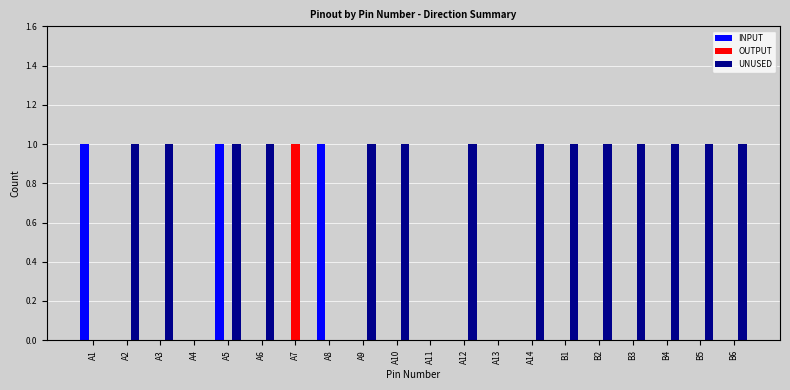

Reading left to right, extract all data points from this chart.

INPUT: A1=1	A2=0	A3=0	A4=0	A5=1	A6=0	A7=0	A8=1	A9=0	A10=0	A11=0	A12=0	A13=0	A14=0	B1=0	B2=0	B3=0	B4=0	B5=0	B6=0
OUTPUT: A1=0	A2=0	A3=0	A4=0	A5=0	A6=0	A7=1	A8=0	A9=0	A10=0	A11=0	A12=0	A13=0	A14=0	B1=0	B2=0	B3=0	B4=0	B5=0	B6=0
UNUSED: A1=0	A2=1	A3=1	A4=0	A5=1	A6=1	A7=0	A8=0	A9=1	A10=1	A11=0	A12=1	A13=0	A14=1	B1=1	B2=1	B3=1	B4=1	B5=1	B6=1